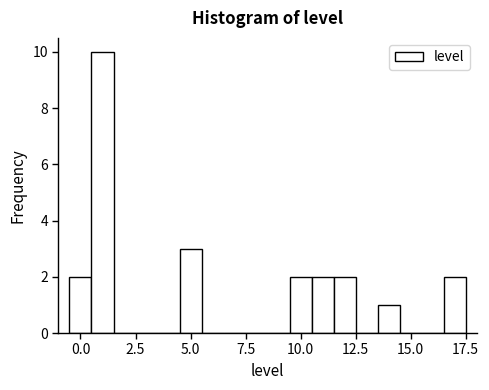

Around what value on the x-axis is the tallest bar? Give the approximate position of its centre, as read against the axis.

1.0